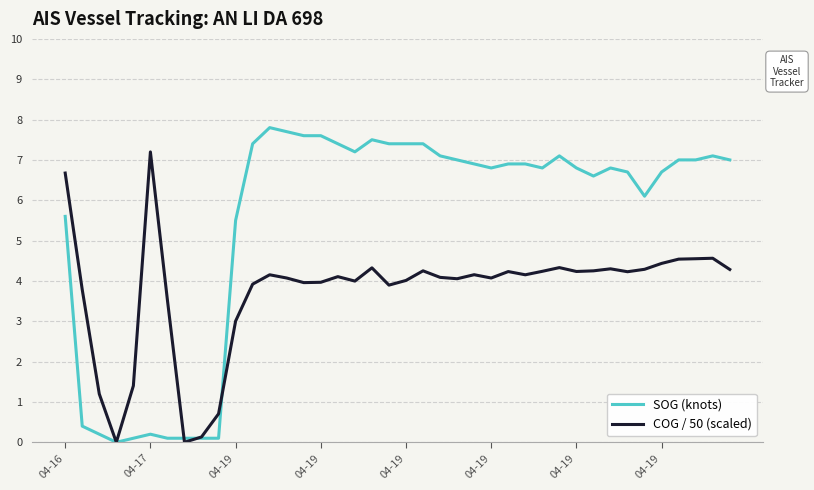

Count the number of data series in this chart.

2